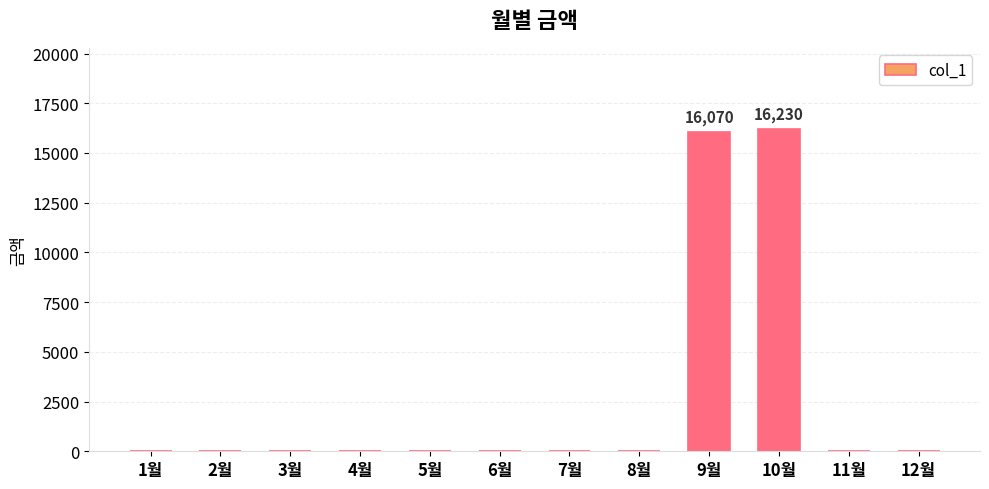

What is the greatest value displayed?

16230